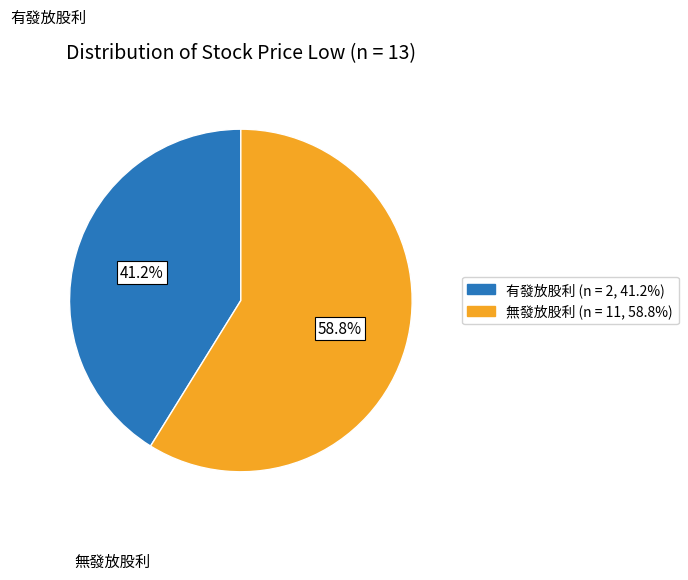

Is there a majority slice in this chart?

Yes